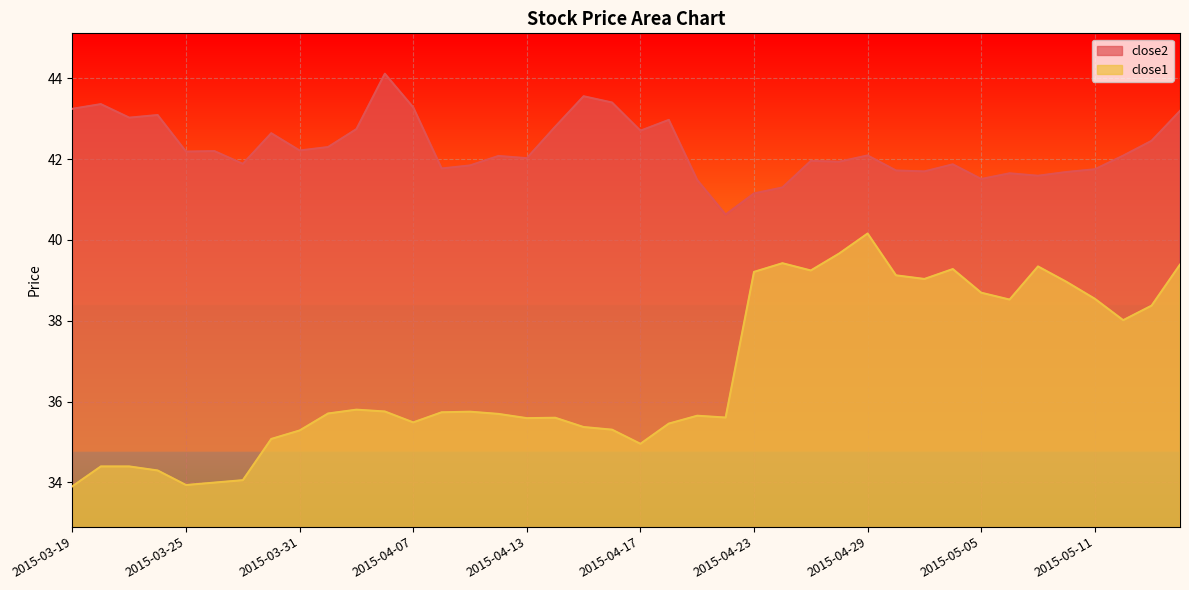

True or false: close2 has more than 2 points higher than both neighbors.

True